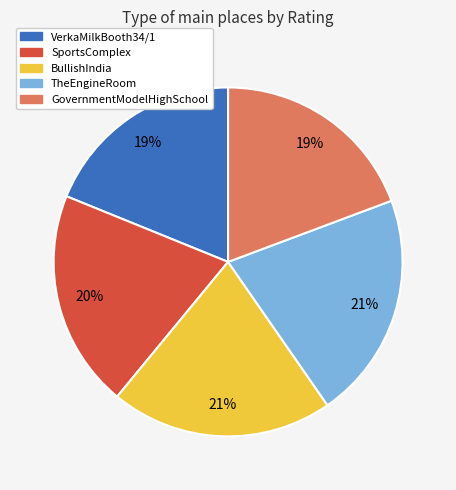

What percentage is the BullishIndia slice, to the nearest percent?

21%